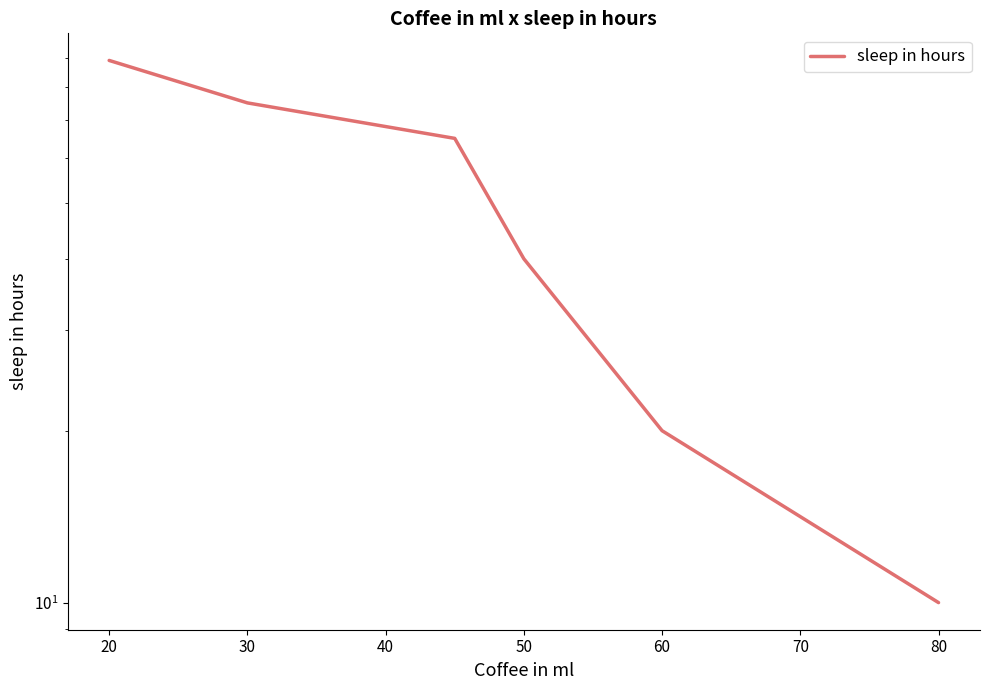

What is the value of the 1st point from the left?

89